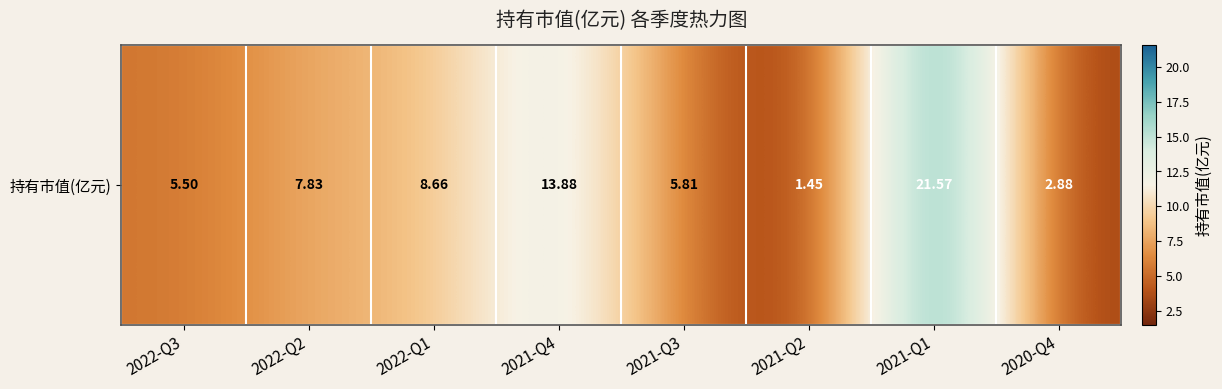

Is it true that the value at 2022-Q3 is 9.6?

False